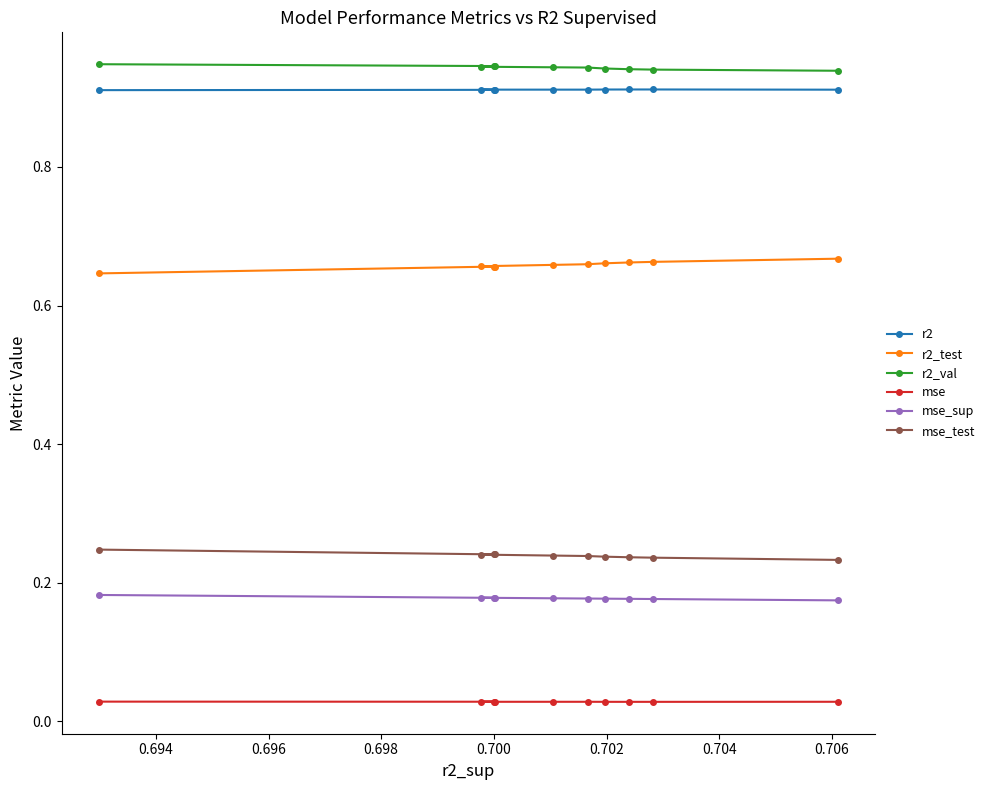

Count the mse_sup values in the range 0 to 1.

10